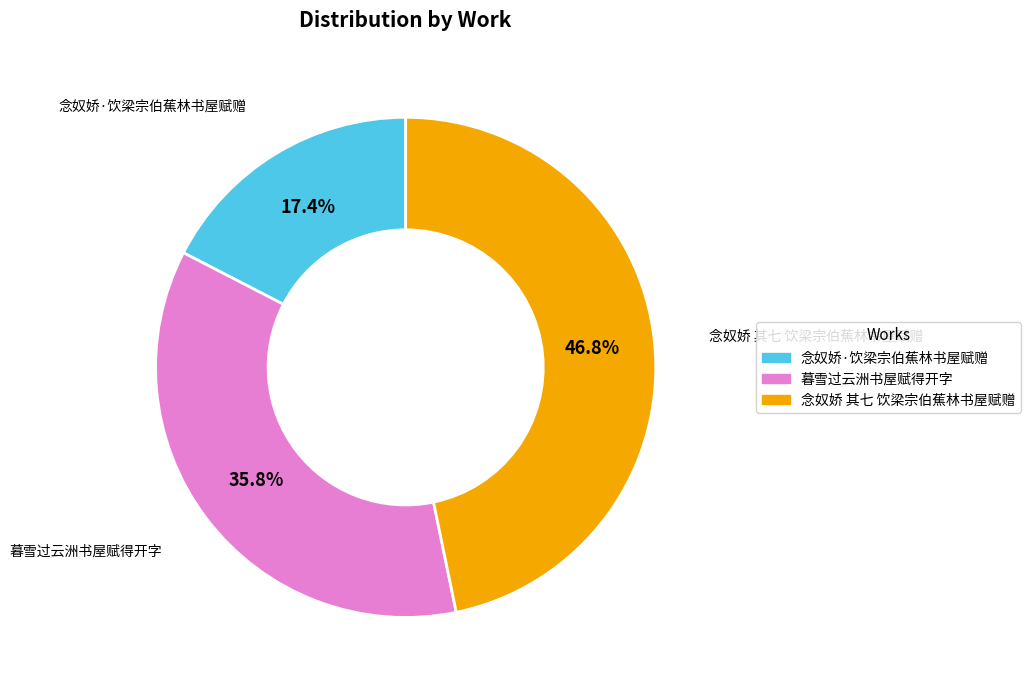

What portion of the pie excludes 念奴娇 其七 饮梁宗伯蕉林书屋赋赠?

53.2%